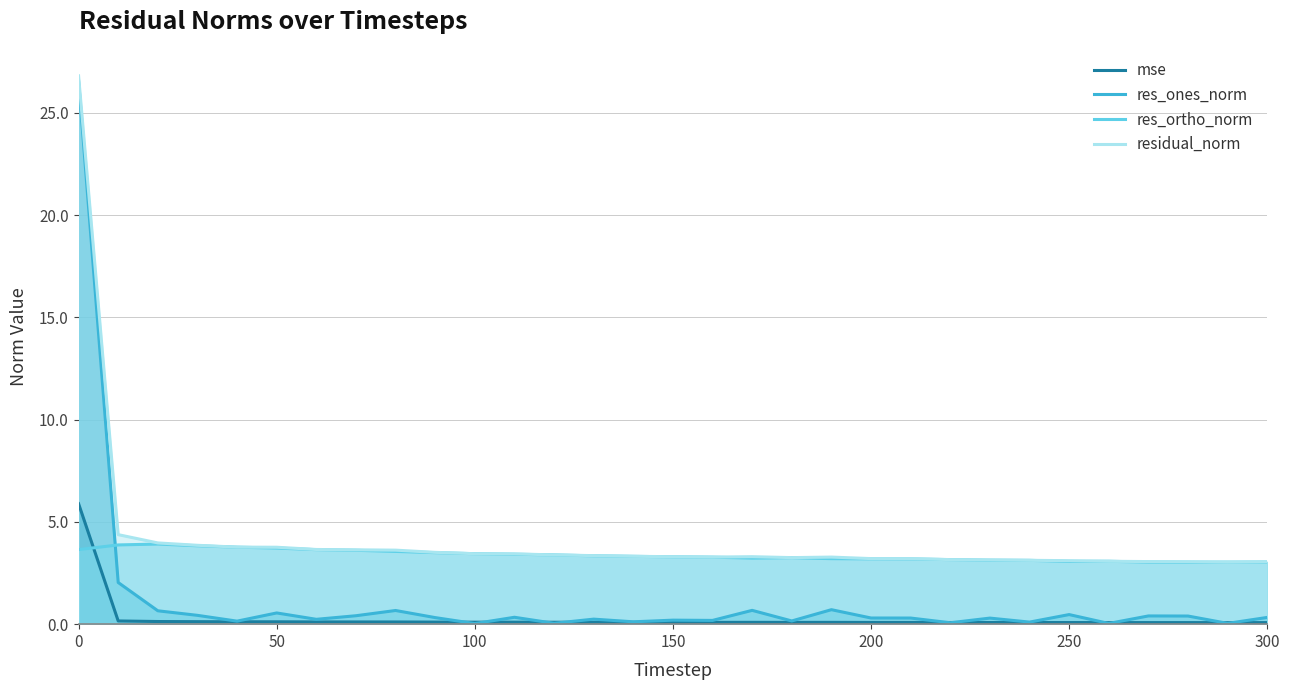

What is the value of the mse point at the 6th from the left?

0.1